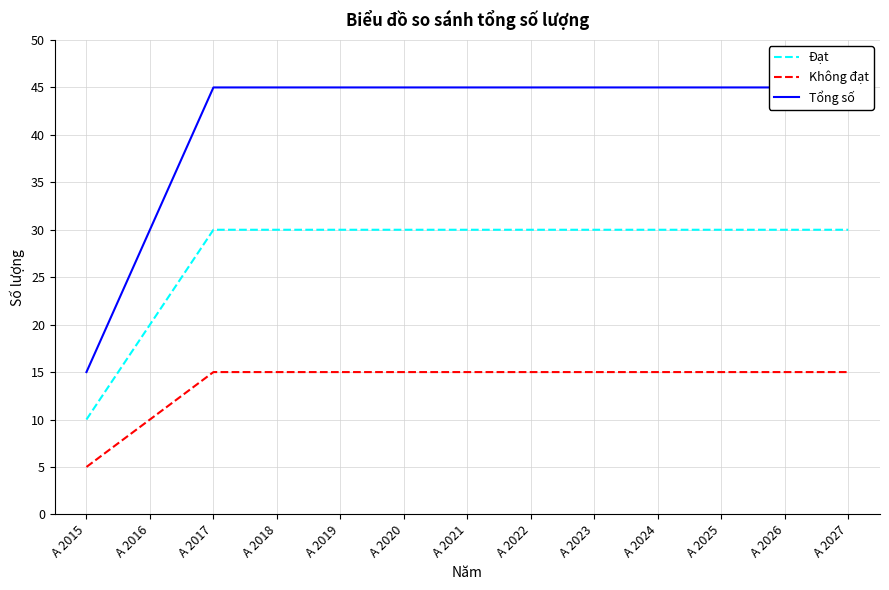

Between A 2019 and A 2018, which is larger?

A 2019